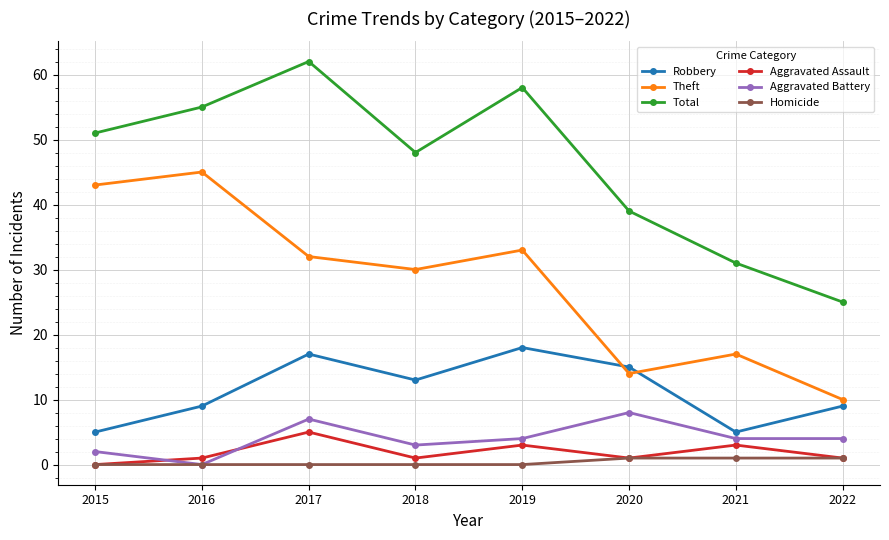

What is the value of the Aggravated Battery point at the 6th from the left?

8